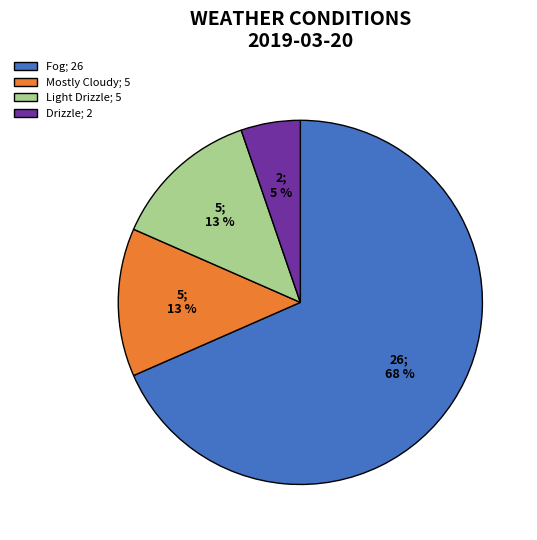

To the nearest percent, what is the combined percentage of Mostly Cloudy; 5 and Light Drizzle; 5?

26%